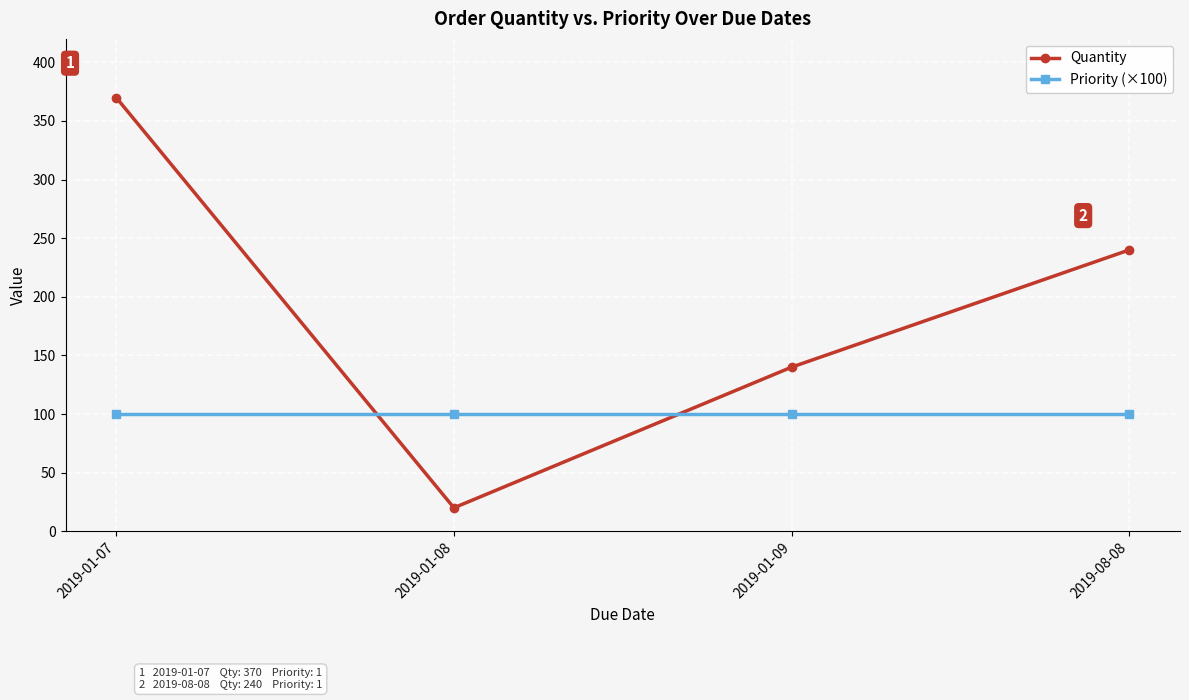

Where do Priority (×100) and Quantity first cross each other?

2019-01-07 and 2019-01-08